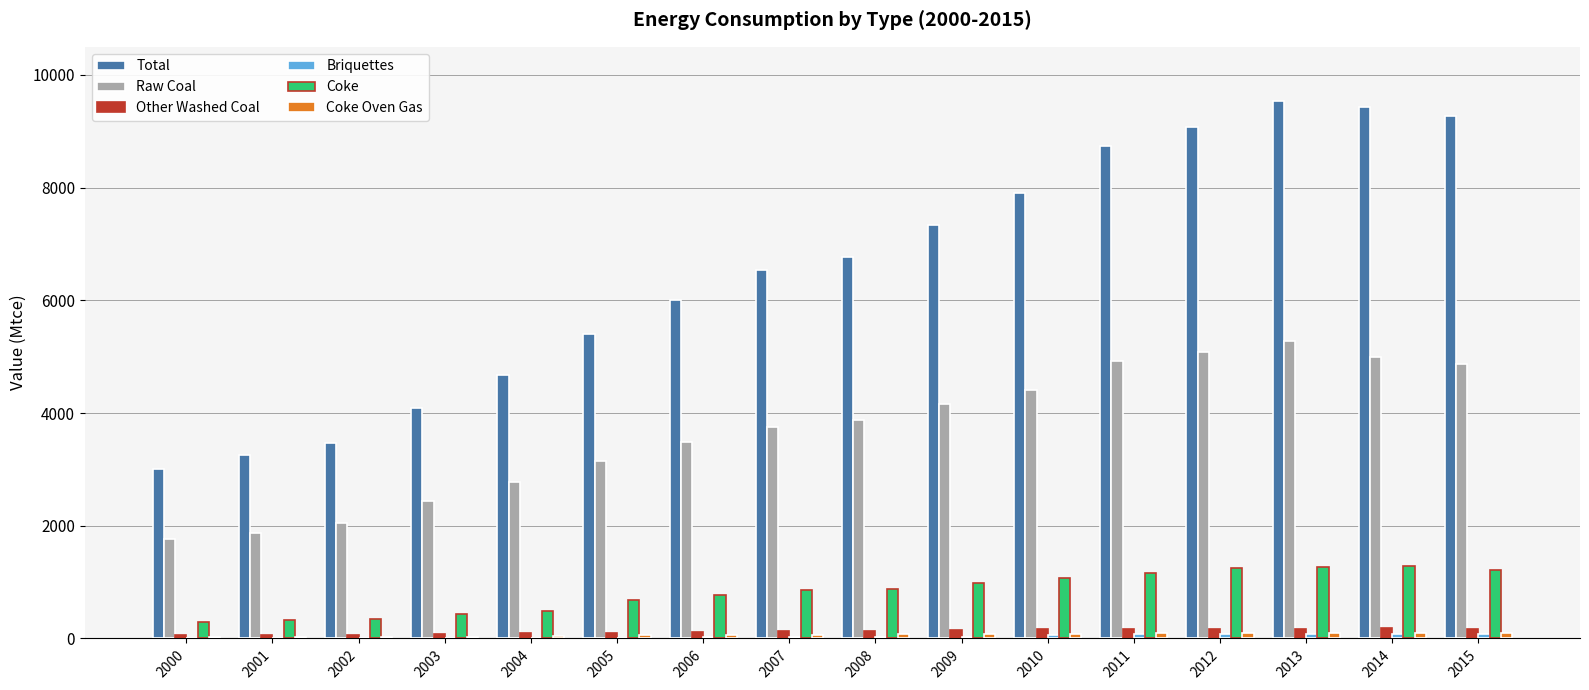

Which series has the largest total across all categories?

Total